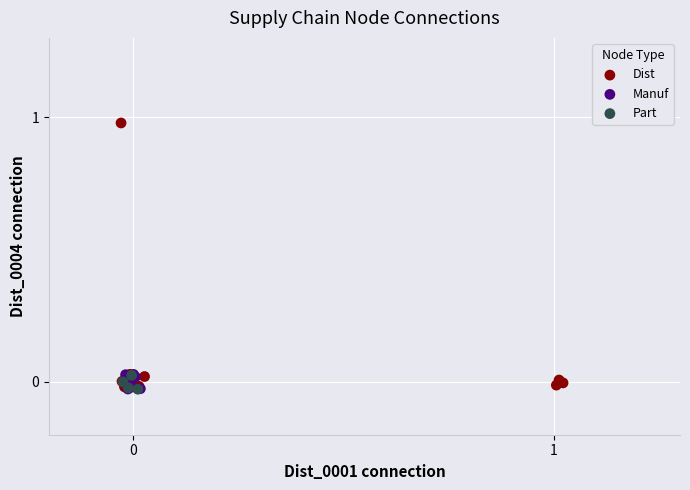

Which series contains the highest Y value?

Dist